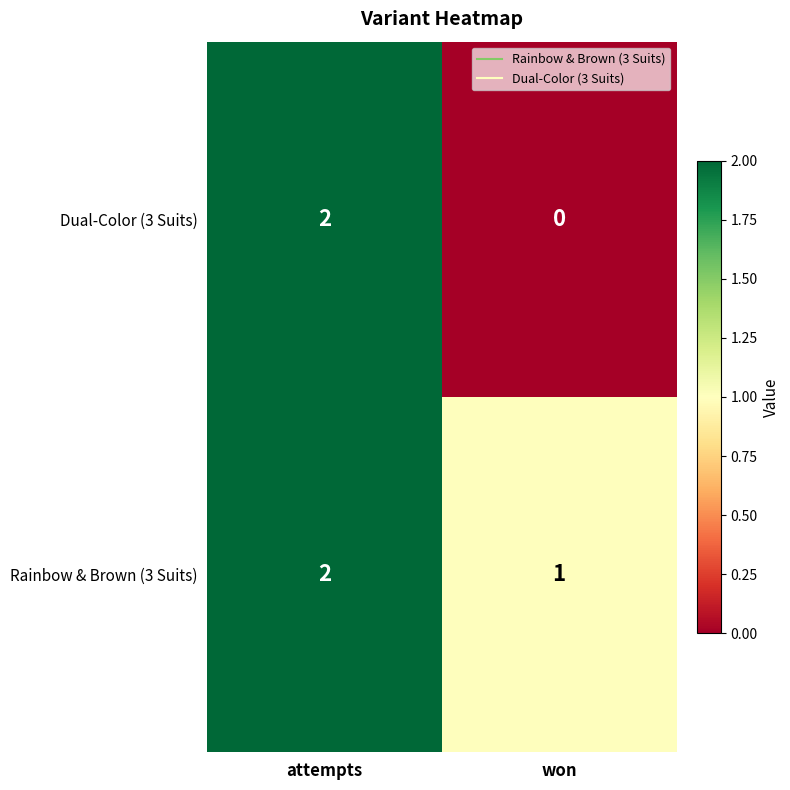

Rank the series by their average value, from lowest to highest.

Dual-Color (3 Suits), Rainbow & Brown (3 Suits)